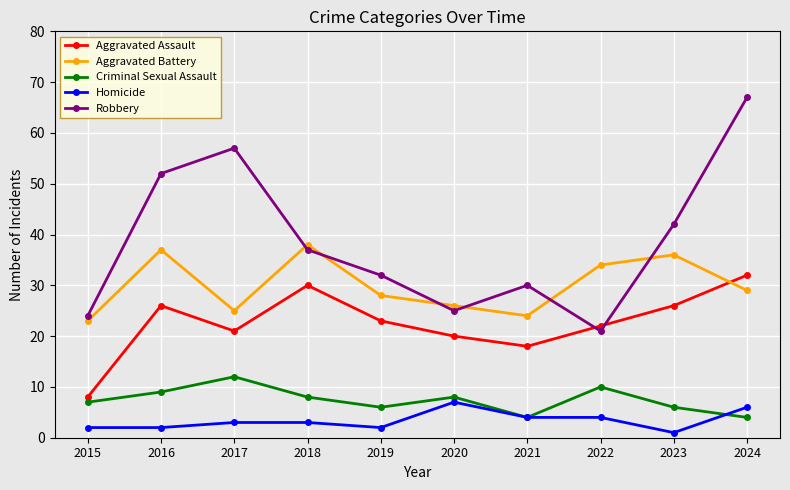

Reading right to left, list all the values displayed in this chart.

Aggravated Assault: 2024=32	2023=26	2022=22	2021=18	2020=20	2019=23	2018=30	2017=21	2016=26	2015=8
Aggravated Battery: 2024=29	2023=36	2022=34	2021=24	2020=26	2019=28	2018=38	2017=25	2016=37	2015=23
Criminal Sexual Assault: 2024=4	2023=6	2022=10	2021=4	2020=8	2019=6	2018=8	2017=12	2016=9	2015=7
Homicide: 2024=6	2023=1	2022=4	2021=4	2020=7	2019=2	2018=3	2017=3	2016=2	2015=2
Robbery: 2024=67	2023=42	2022=21	2021=30	2020=25	2019=32	2018=37	2017=57	2016=52	2015=24